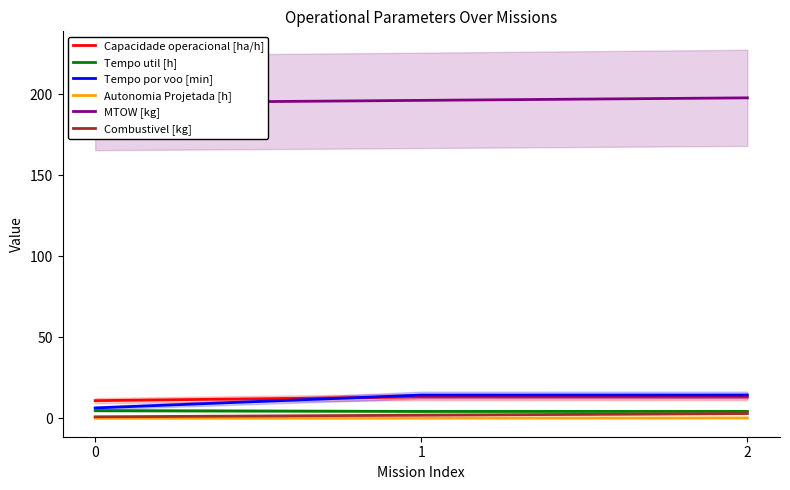

Reading right to left, list all the values displayed in this chart.

Capacidade operacional [ha/h]: 13.3	13.3	11.0
Tempo util [h]: 4.3	4.3	4.8
Tempo por voo [min]: 14.4	14.4	6.5
Autonomia Projetada [h]: 0.3	0.2	0.1
MTOW [kg]: 197.9	196.3	194.8
Combustivel [kg]: 3.0	2.0	1.0